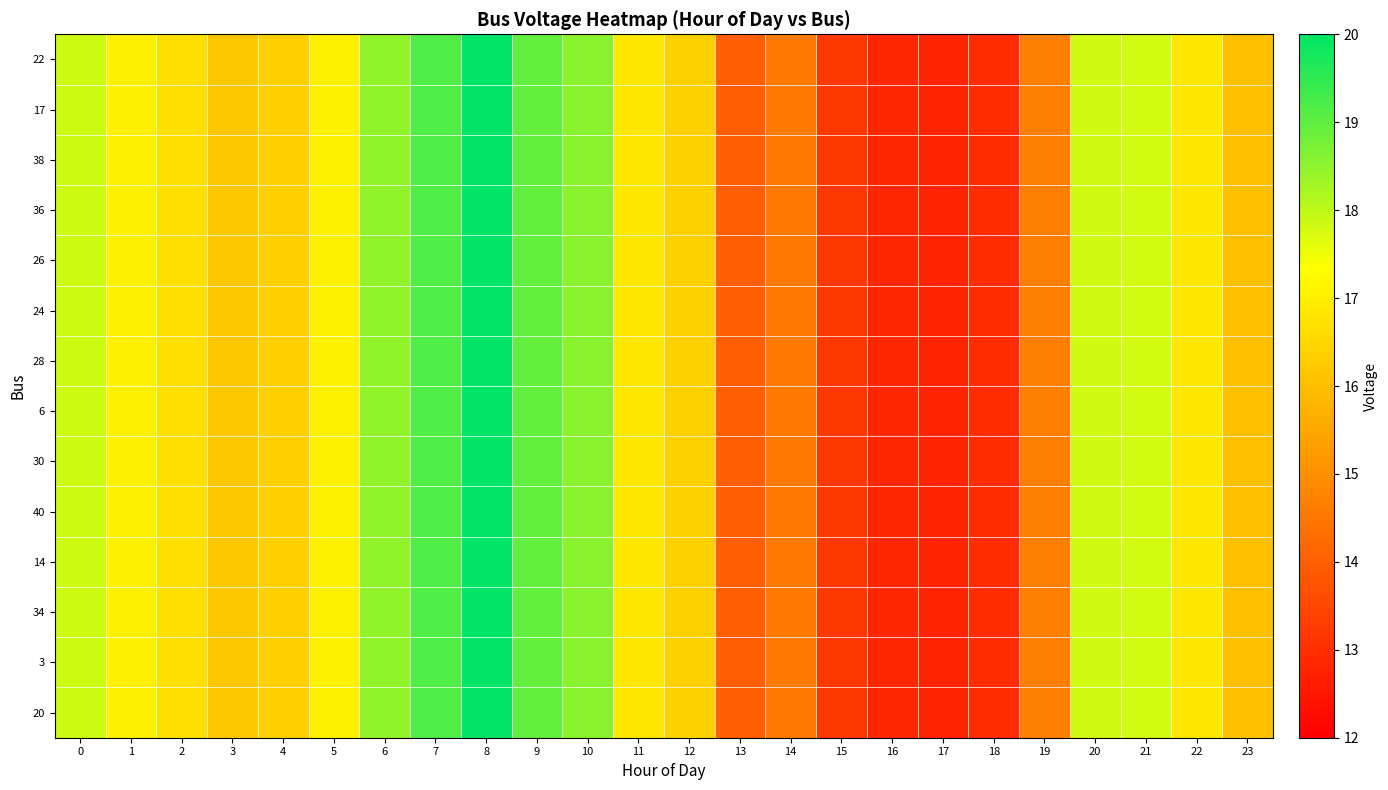

Which series has the largest range (max minus min)?

22